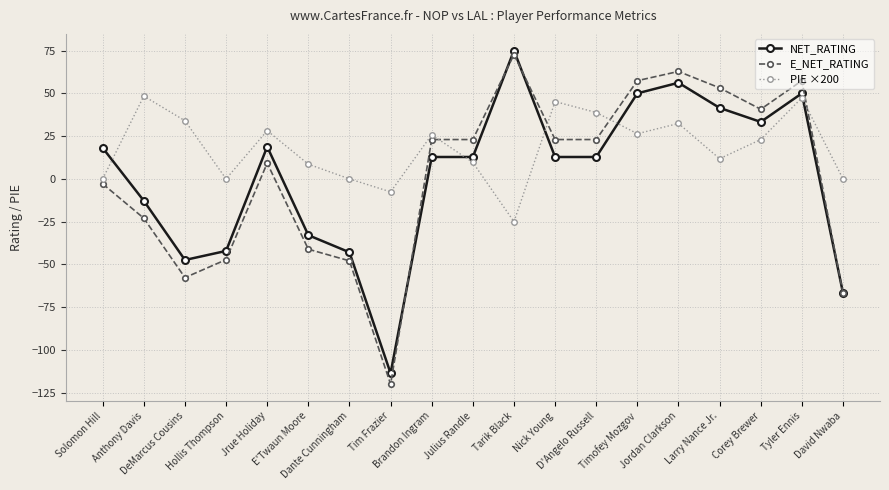

Which series has the largest total across all categories?

PIE ×200